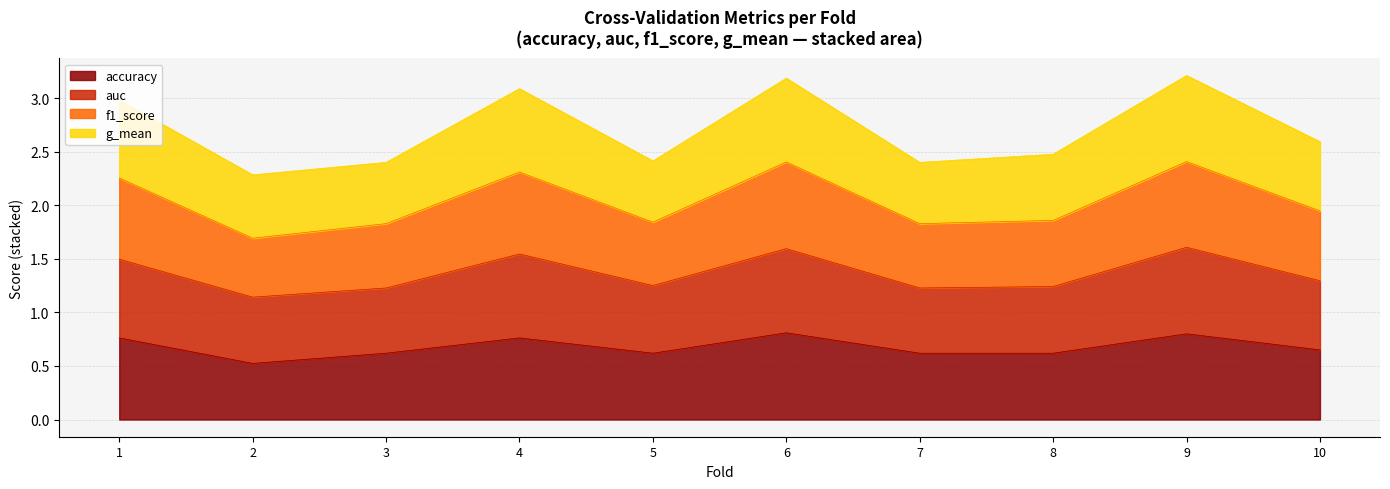

Is it true that accuracy equals 0.9 at 3?

False